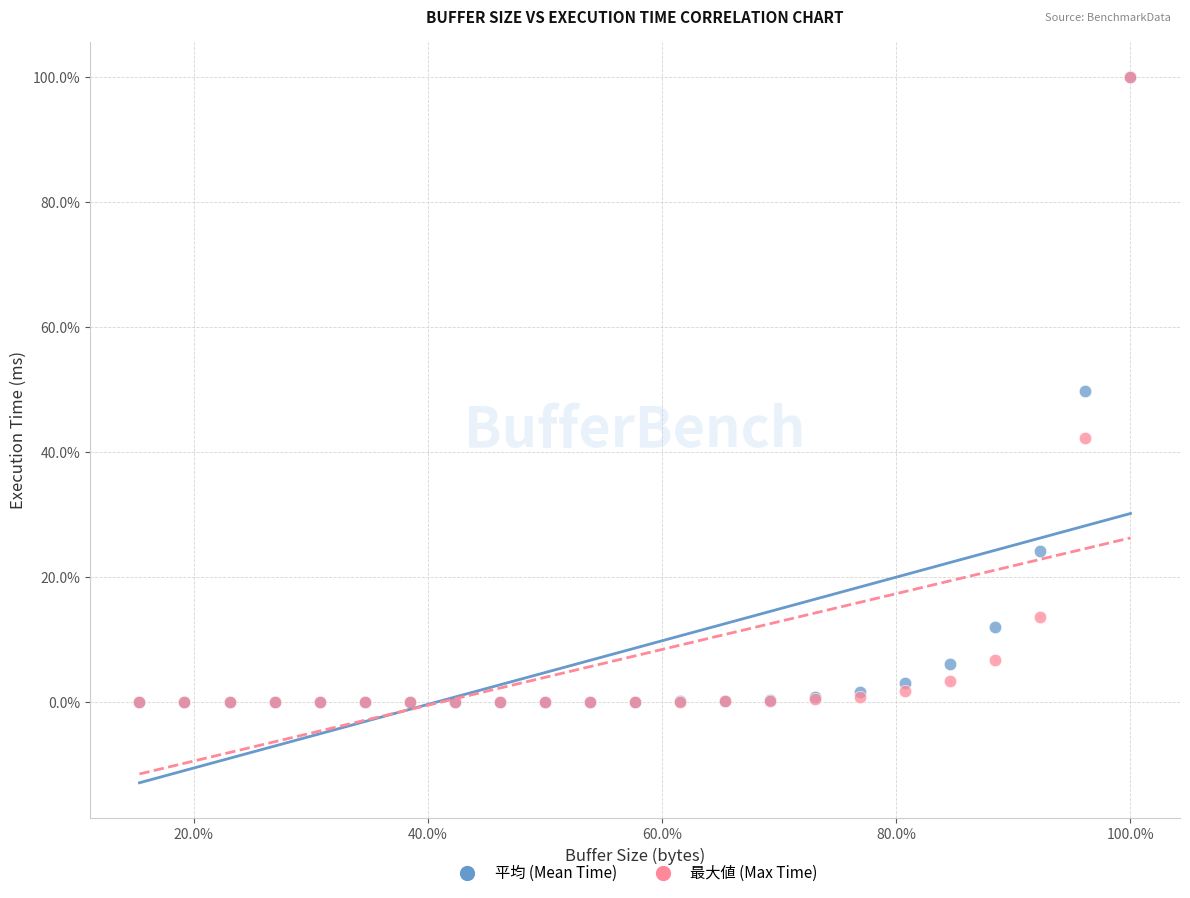

What are all the series names shown in the legend?

平均 (Mean Time), 最大値 (Max Time)